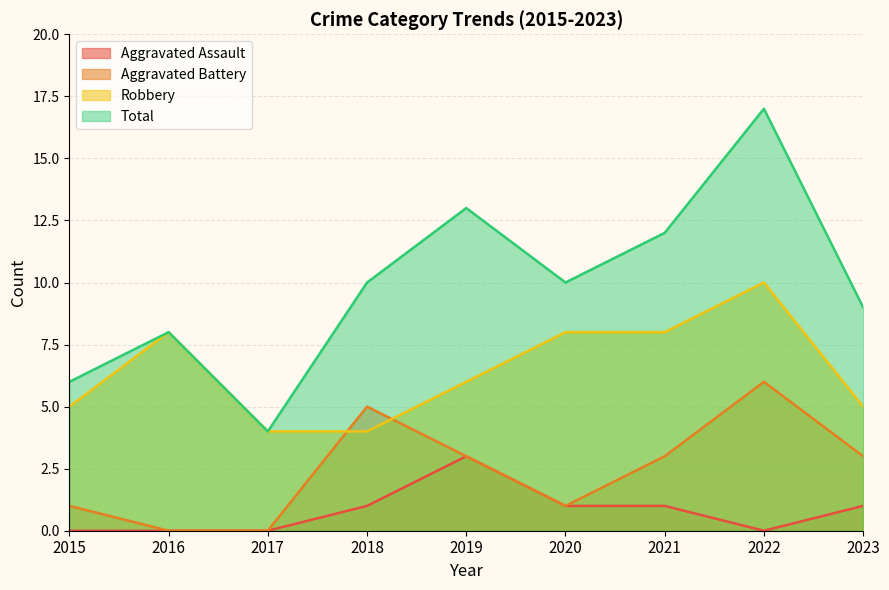

What are all the series names shown in the legend?

Aggravated Assault, Aggravated Battery, Robbery, Total